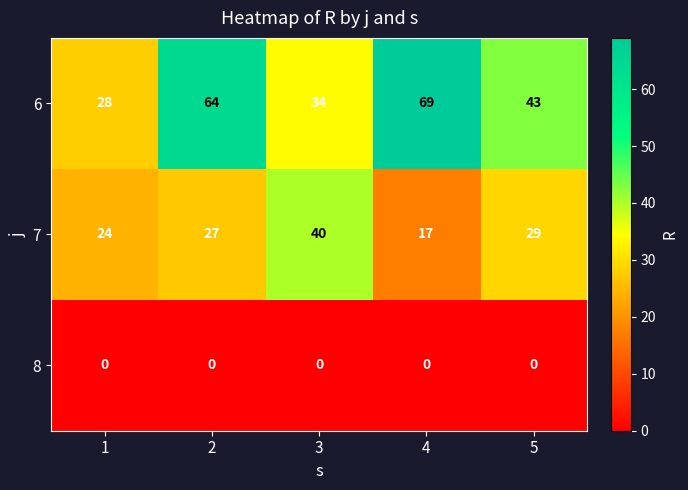

Count the 6 values in the range 34 to 64.

3